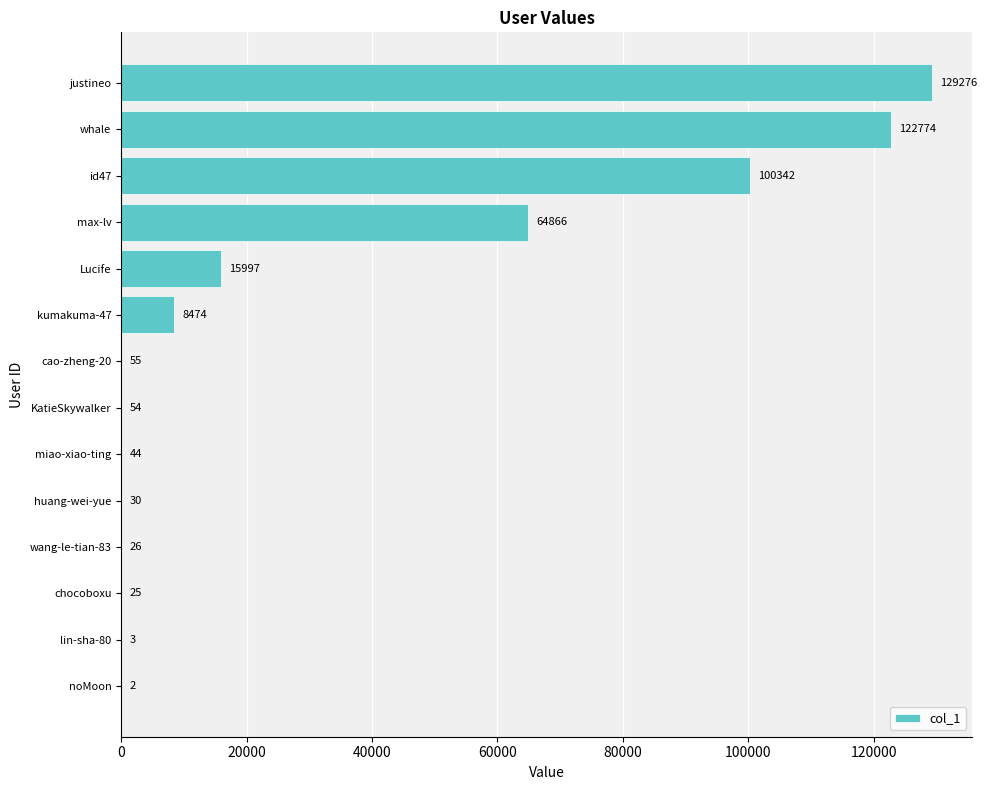

The value at chocoboxu is 25. True or false?

True